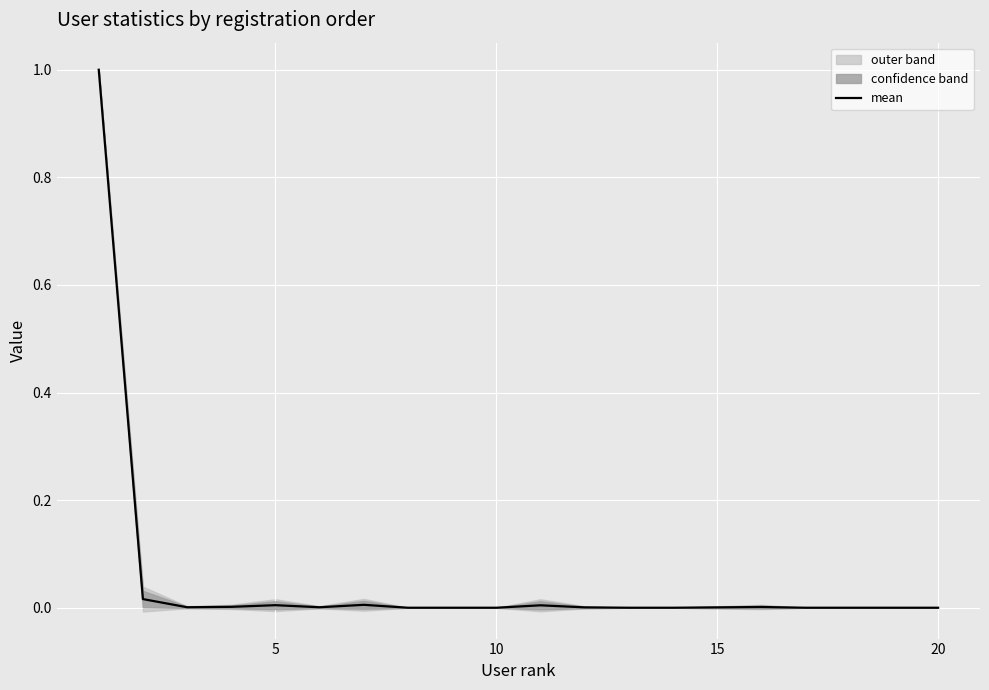

True or false: mean has a value of -0.4 at 10.

False